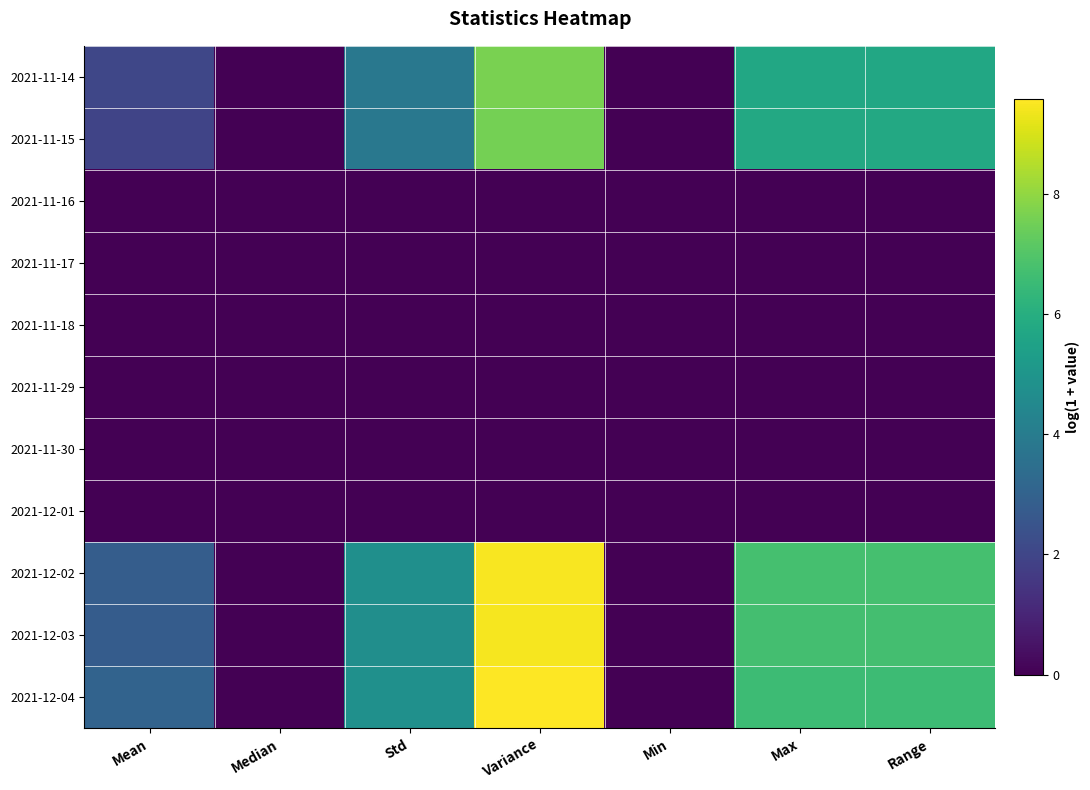

Reading left to right, what are all the values shown in this chart?

2021-11-14: Mean=2.0	Median=0.0	Std=3.8	Variance=7.6	Min=0.0	Max=5.7	Range=5.7
2021-11-15: Mean=2.0	Median=0.0	Std=3.8	Variance=7.6	Min=0.0	Max=5.8	Range=5.8
2021-11-16: Mean=0.0	Median=0.0	Std=0.0	Variance=0.0	Min=0.0	Max=0.0	Range=0.0
2021-11-17: Mean=0.0	Median=0.0	Std=0.0	Variance=0.0	Min=0.0	Max=0.0	Range=0.0
2021-11-18: Mean=0.0	Median=0.0	Std=0.0	Variance=0.0	Min=0.0	Max=0.0	Range=0.0
2021-11-29: Mean=0.0	Median=0.0	Std=0.0	Variance=0.0	Min=0.0	Max=0.0	Range=0.0
2021-11-30: Mean=0.0	Median=0.0	Std=0.0	Variance=0.0	Min=0.0	Max=0.0	Range=0.0
2021-12-01: Mean=0.0	Median=0.0	Std=0.0	Variance=0.0	Min=0.0	Max=0.0	Range=0.0
2021-12-02: Mean=2.8	Median=0.0	Std=4.8	Variance=9.5	Min=0.0	Max=6.7	Range=6.7
2021-12-03: Mean=2.8	Median=0.0	Std=4.7	Variance=9.4	Min=0.0	Max=6.7	Range=6.7
2021-12-04: Mean=3.0	Median=0.0	Std=4.8	Variance=9.6	Min=0.0	Max=6.6	Range=6.6